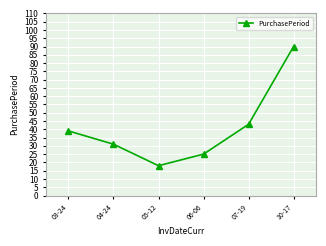

Does the chart display data point markers on the line(s)?

Yes